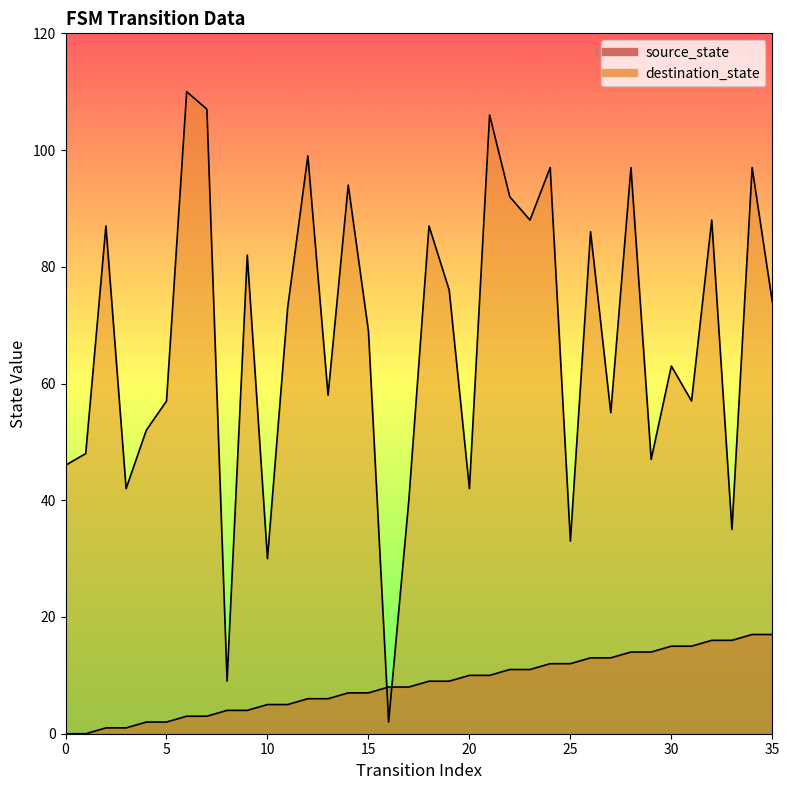

Which category has the highest value across all series?

6